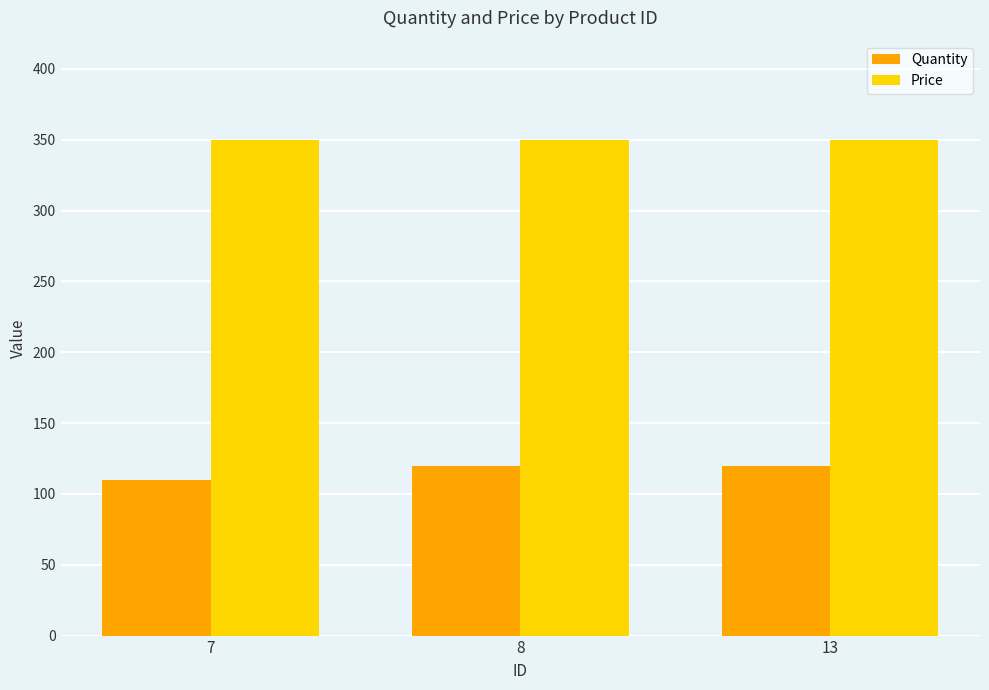

Which series has the largest total across all categories?

Price